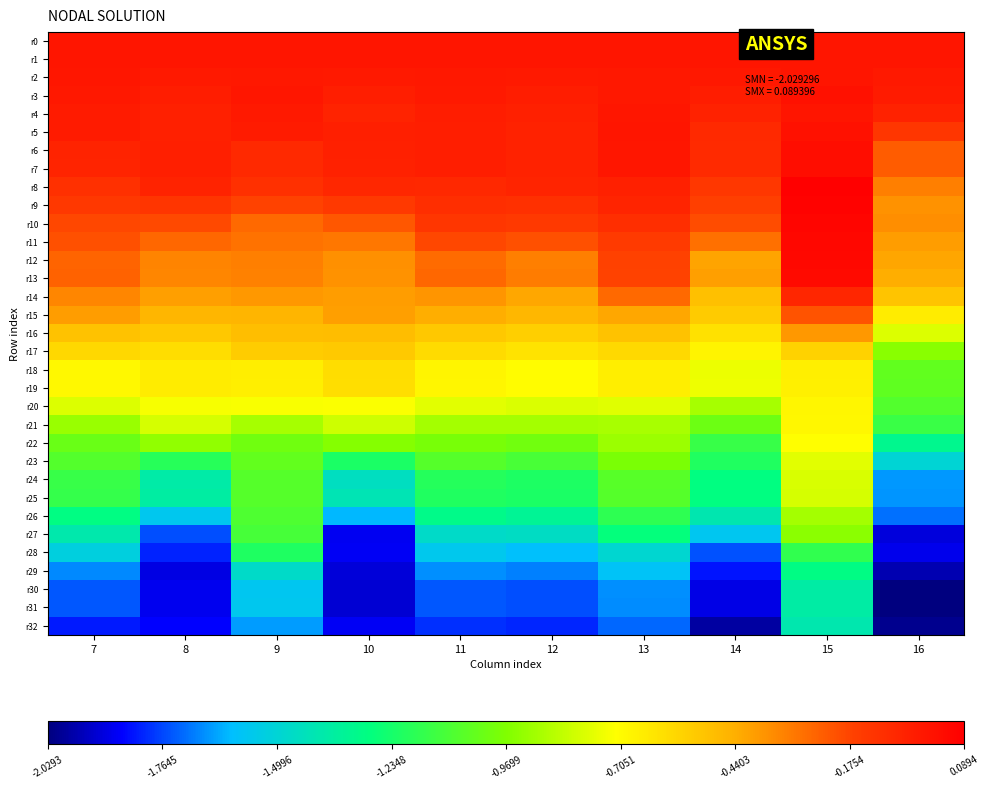

Count the number of data series in this chart.

33